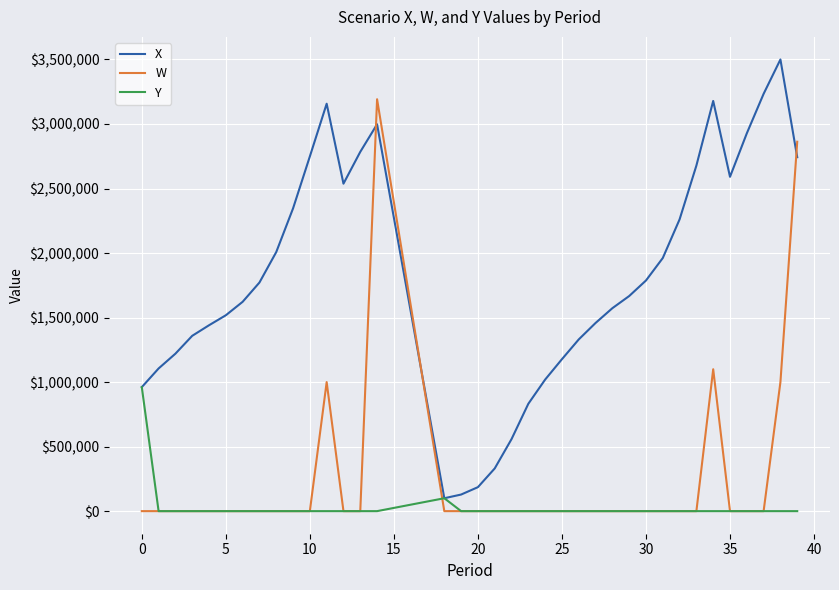

What is the highest value of the W series?

3191898.7